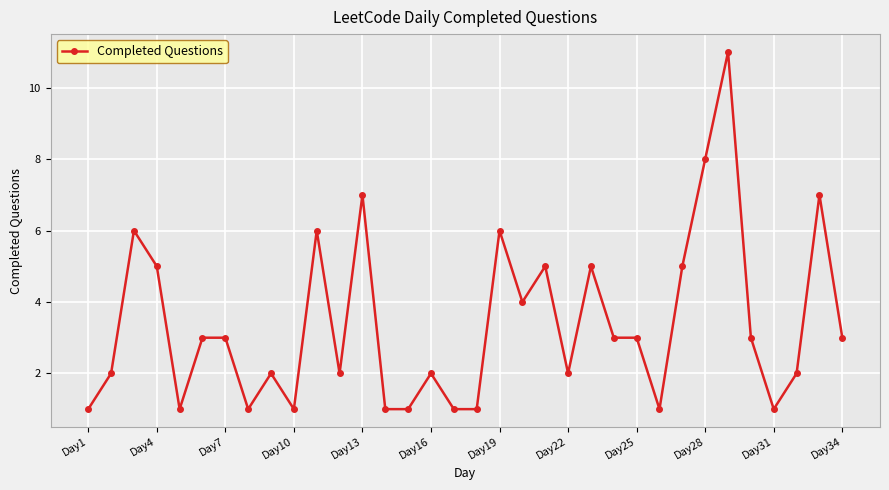

True or false: the data has more than 2 interior local peaks.

True